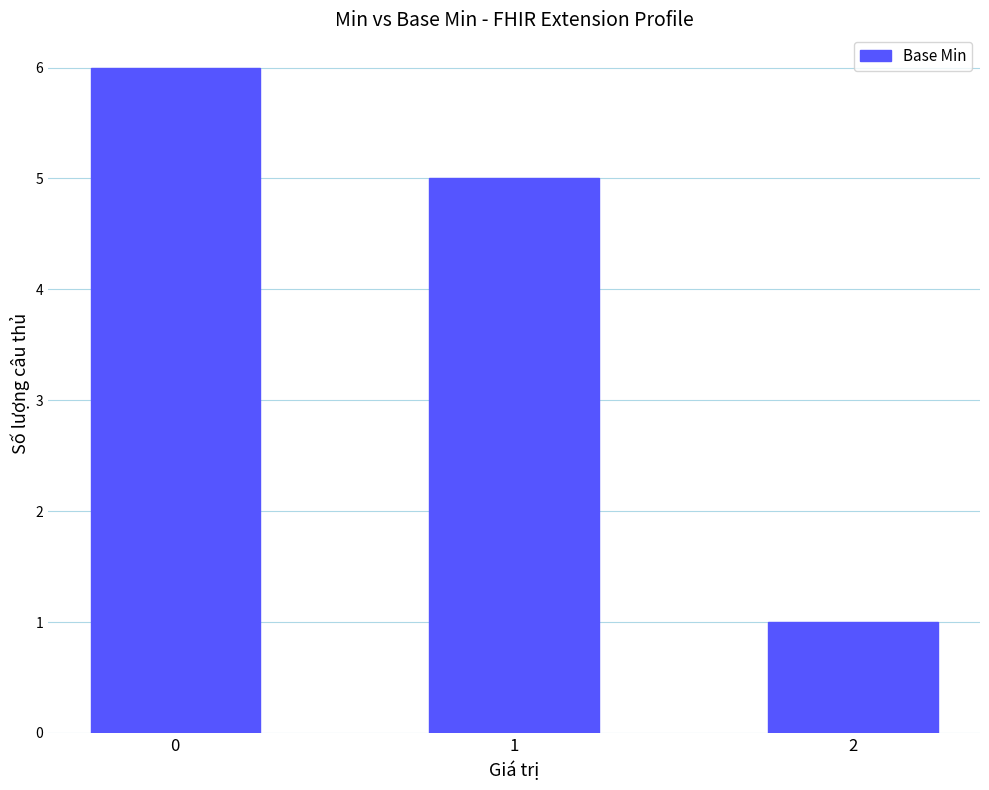

What is the difference between the maximum and second lowest values?

1